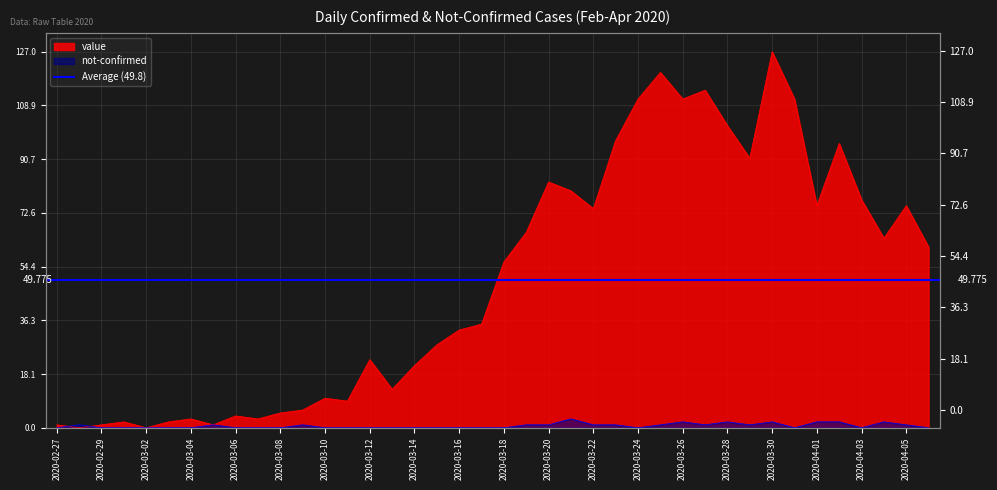

Count the number of categories in the chart.

40